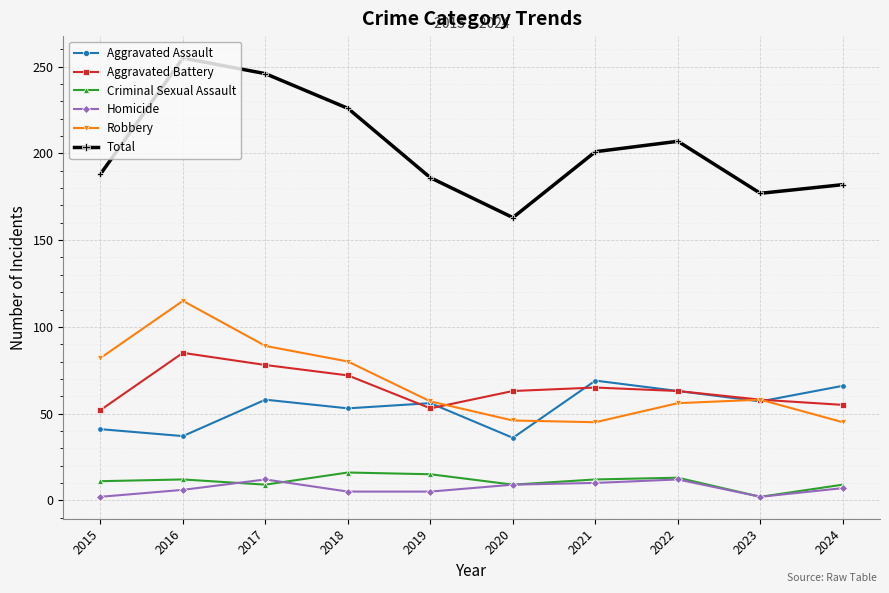

What is the difference between the Aggravated Assault values at 2024 and 2015?

25